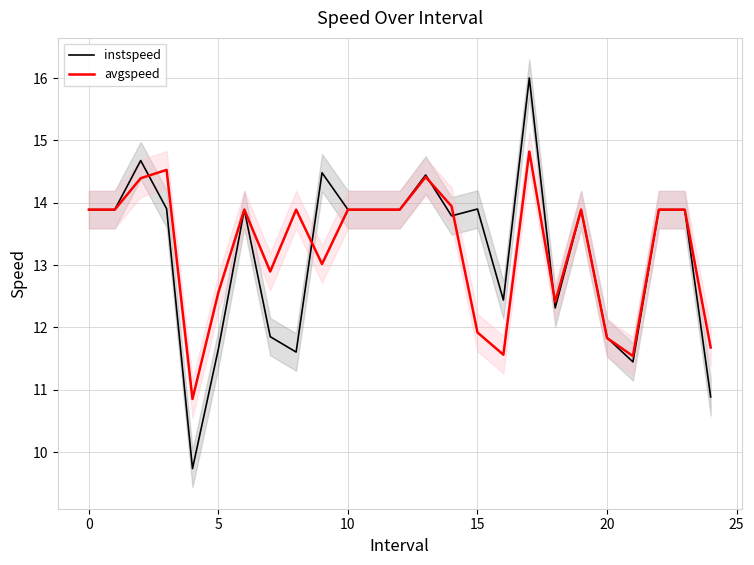

True or false: avgspeed has a value of 11.9 at 15.

True